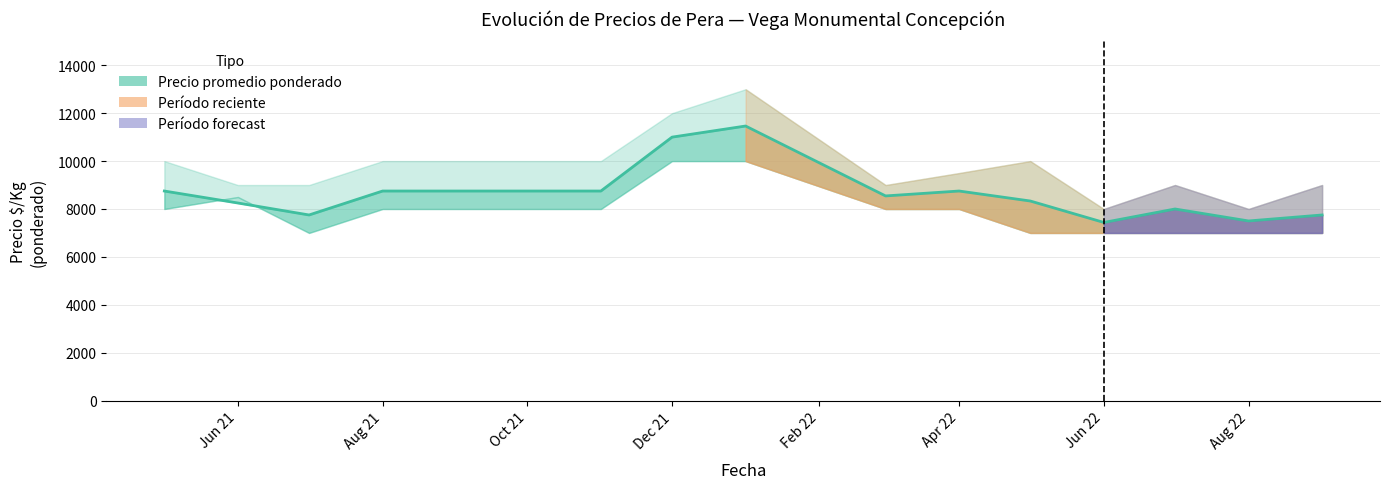

True or false: the data has more than 1 interior local peaks.

True